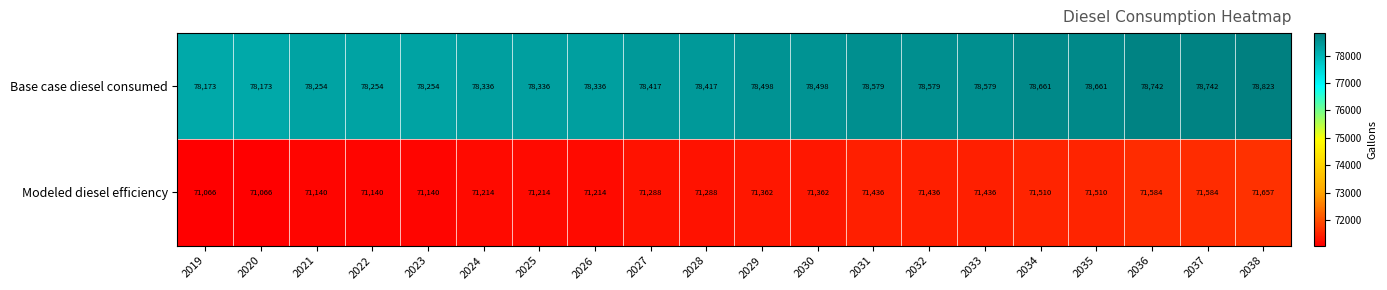

Is it true that Modeled diesel efficiency equals 125757 at 2035?

False